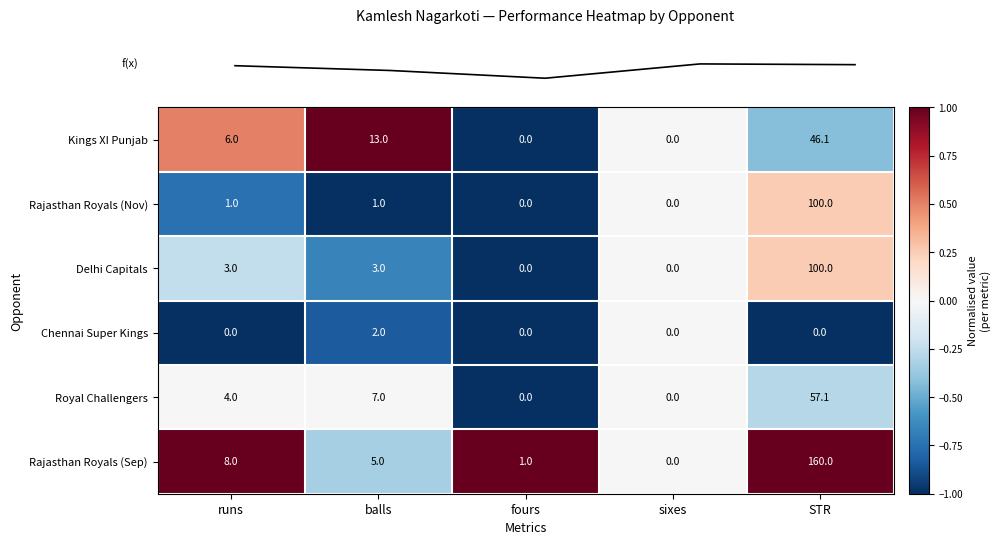

What is the difference between the second highest and minimum values in the Royal Challengers series?

7.0